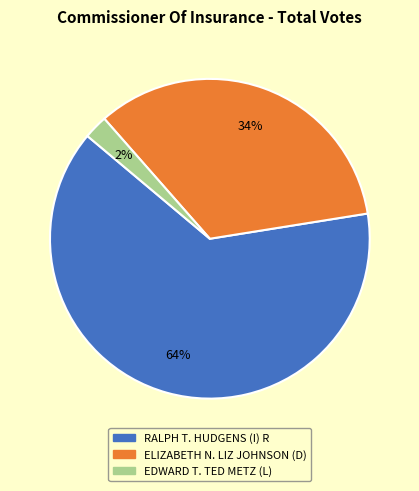

The EDWARD T. TED METZ (L) slice represents 2% of the pie. True or false?

True